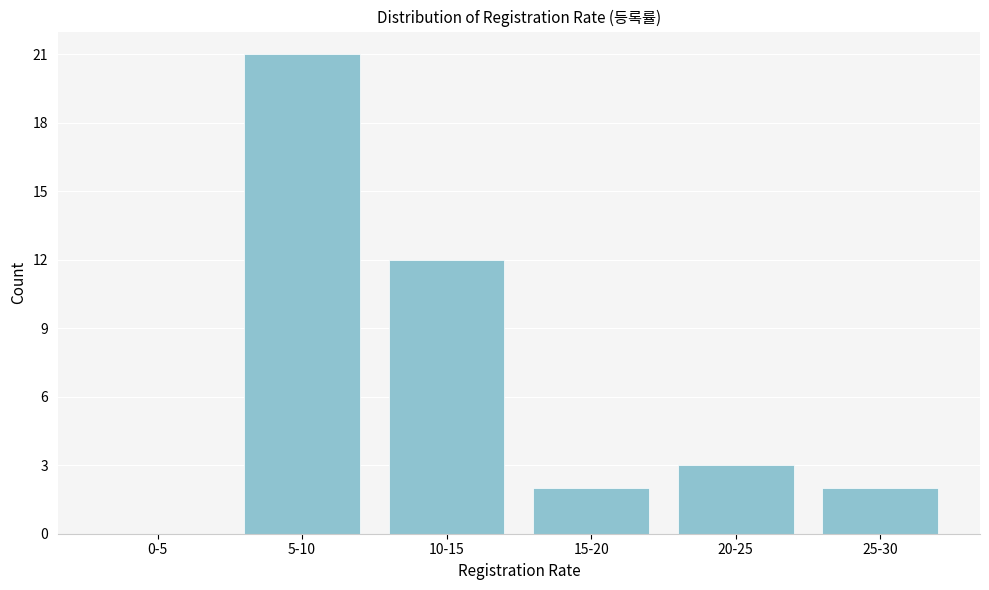

Reading left to right, list all the values displayed in this chart.

0-5=0	5-10=21	10-15=12	15-20=2	20-25=3	25-30=2